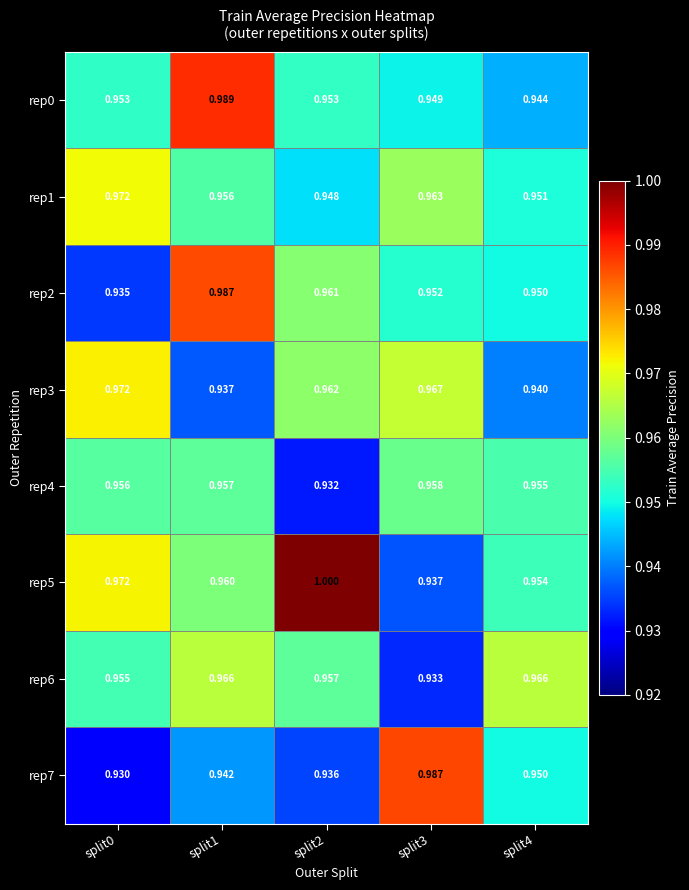

How many series are shown in this chart?

8